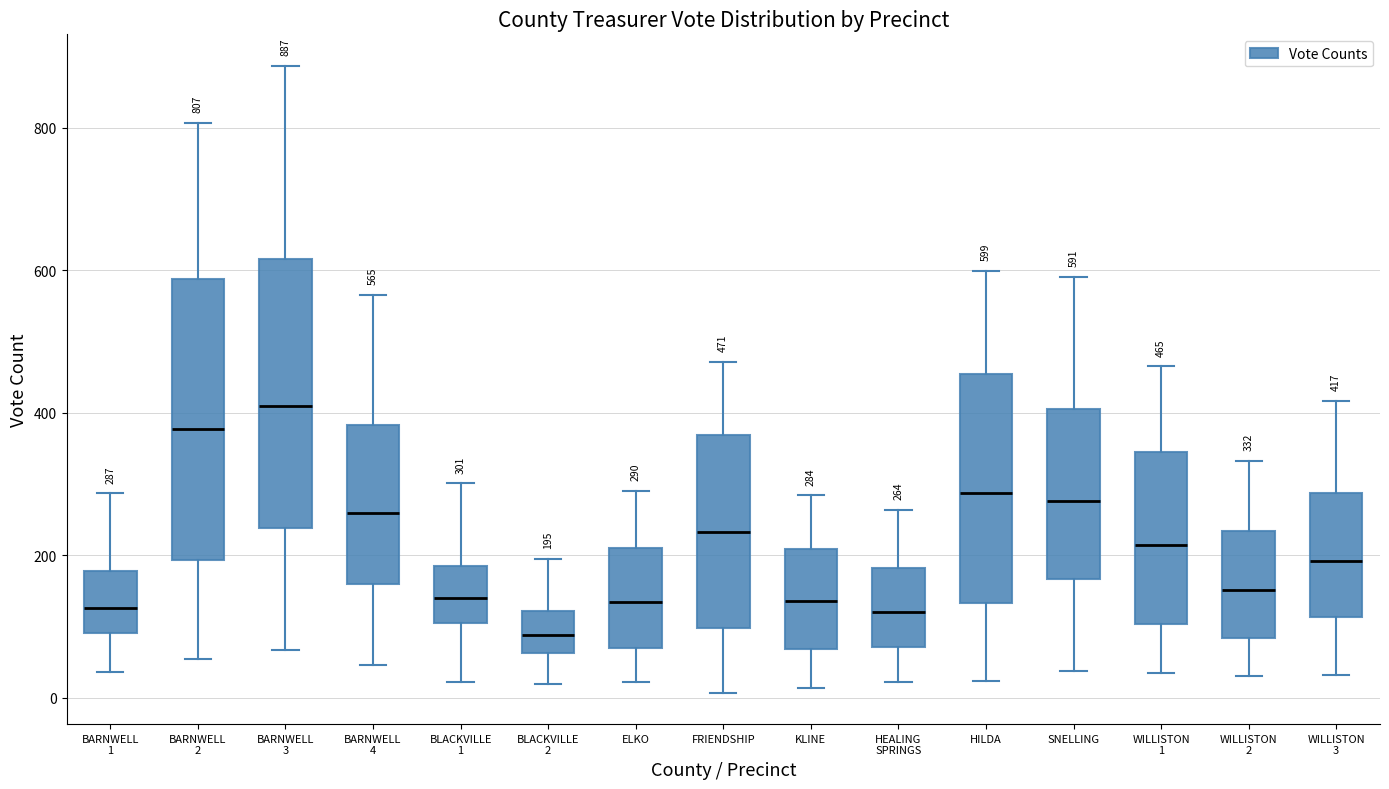

Which box has the highest median line?

BARNWELL 3